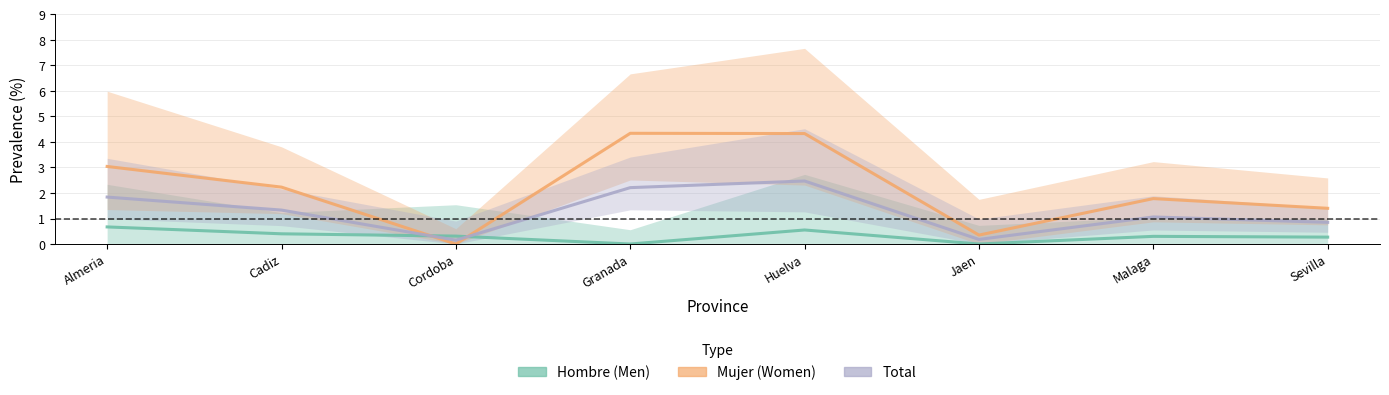

Reading left to right, list all the values displayed in this chart.

Hombre (Men): Almeria=0.7	Cadiz=0.4	Cordoba=0.3	Granada=0.0	Huelva=0.6	Jaen=0.0	Malaga=0.3	Sevilla=0.3
Mujer (Women): Almeria=3.0	Cadiz=2.2	Cordoba=0.0	Granada=4.3	Huelva=4.3	Jaen=0.3	Malaga=1.8	Sevilla=1.4
Total: Almeria=1.8	Cadiz=1.3	Cordoba=0.1	Granada=2.2	Huelva=2.5	Jaen=0.2	Malaga=1.1	Sevilla=0.8